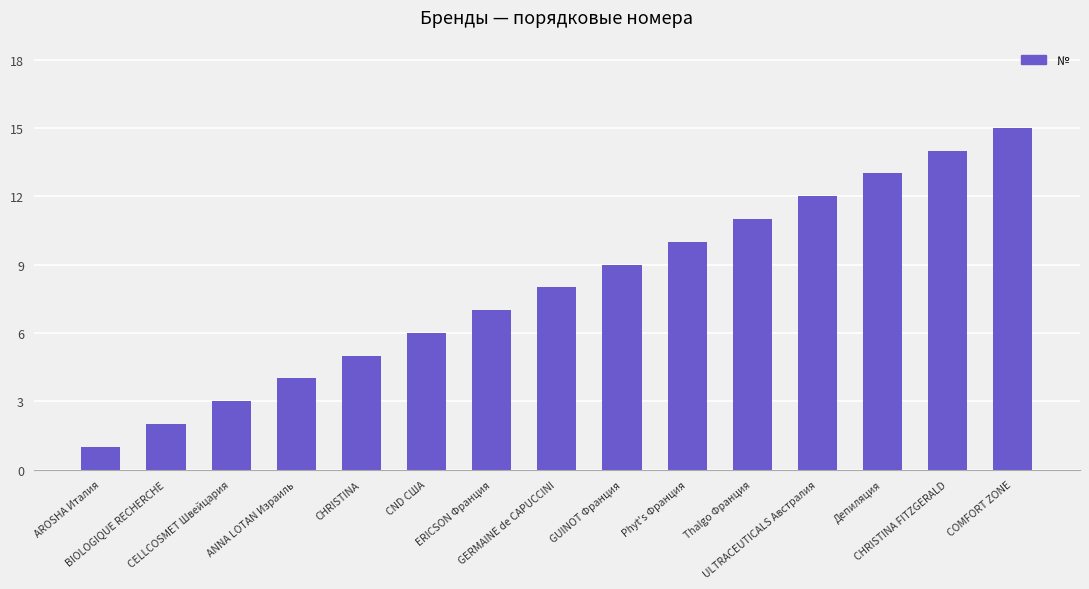

What is the value of the 8th bar from the left?

8